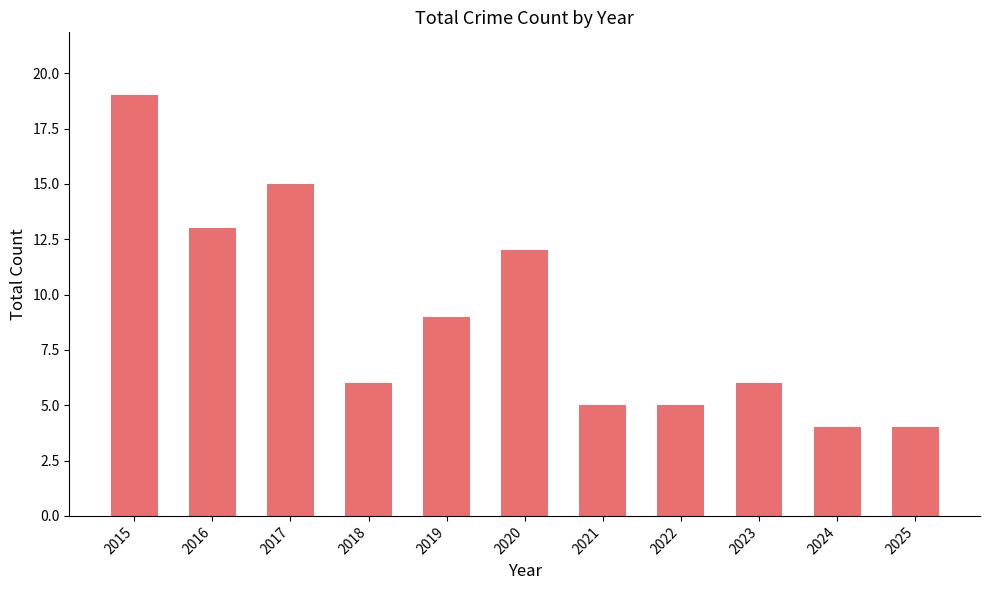

True or false: the data shows 6 at 2025.

False